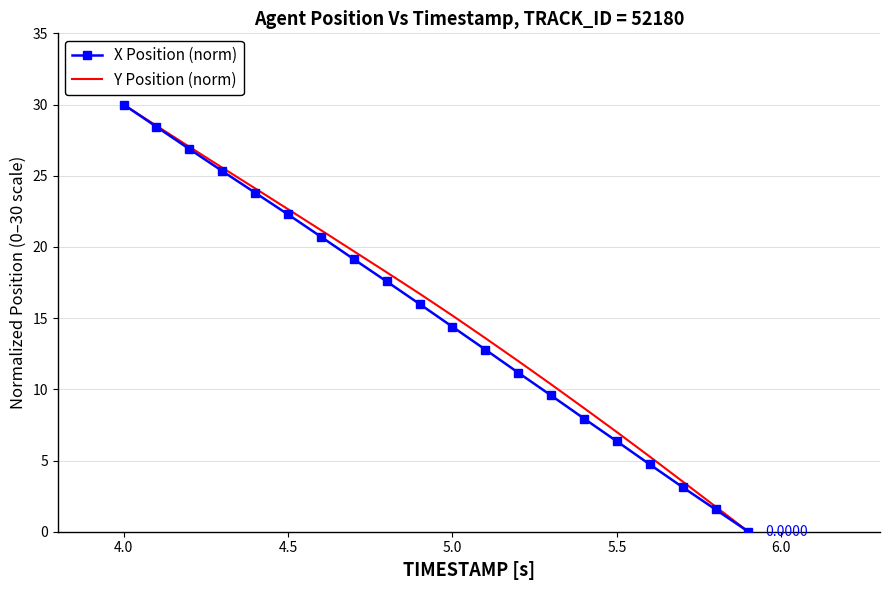

What are all the series names shown in the legend?

X Position (norm), Y Position (norm)